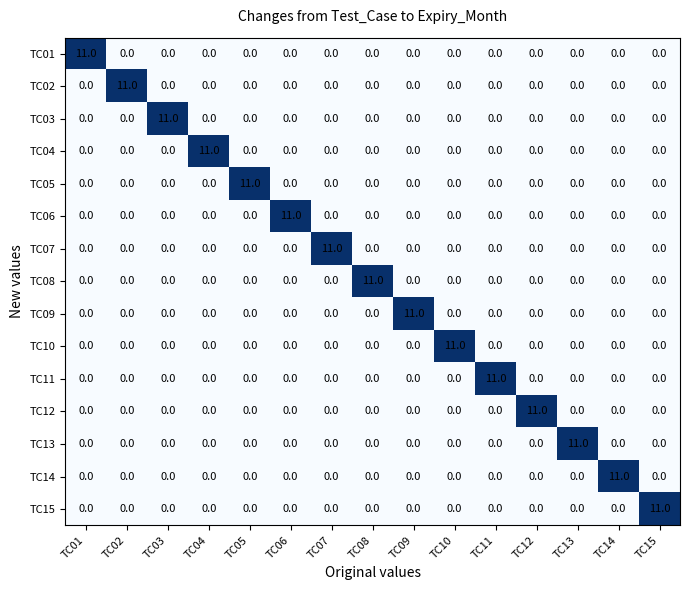

Which category has the highest value in the TC15 series?

TC15